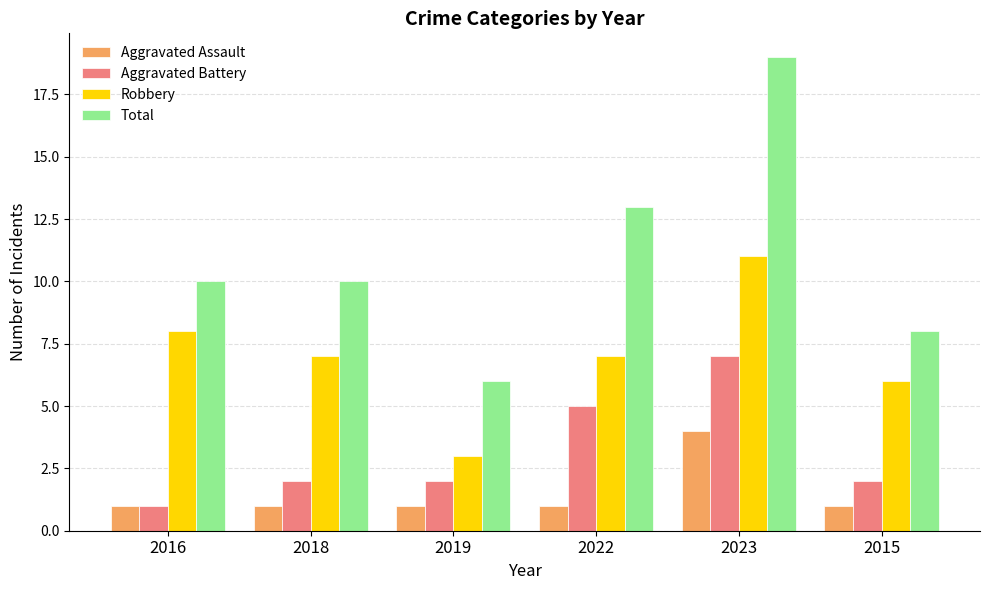

Between 2022 and 2015, which series saw the biggest shift?

Total